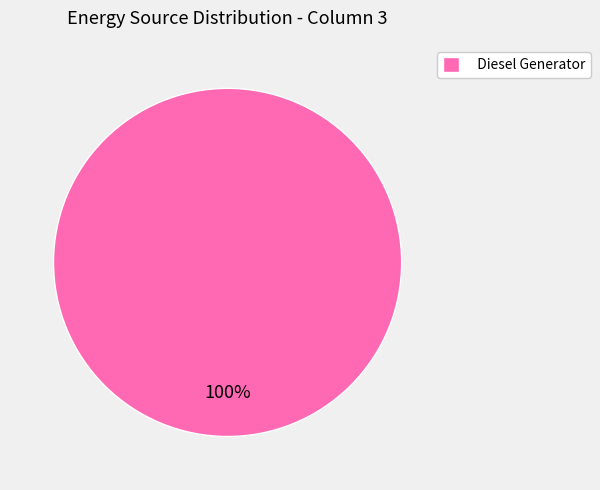

Rank the categories by value from highest to lowest.

Diesel Generator